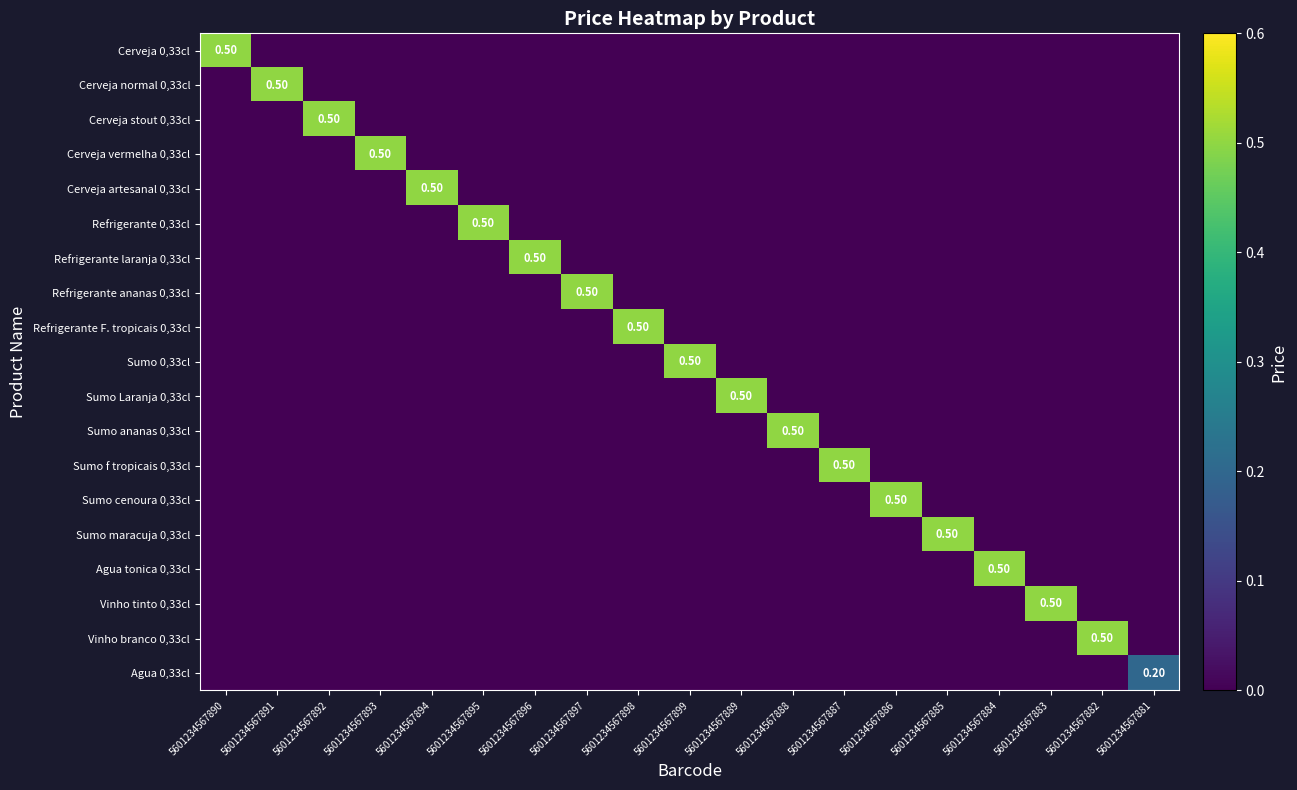

How many positive values does the Agua tonica 0,33cl series have?

1